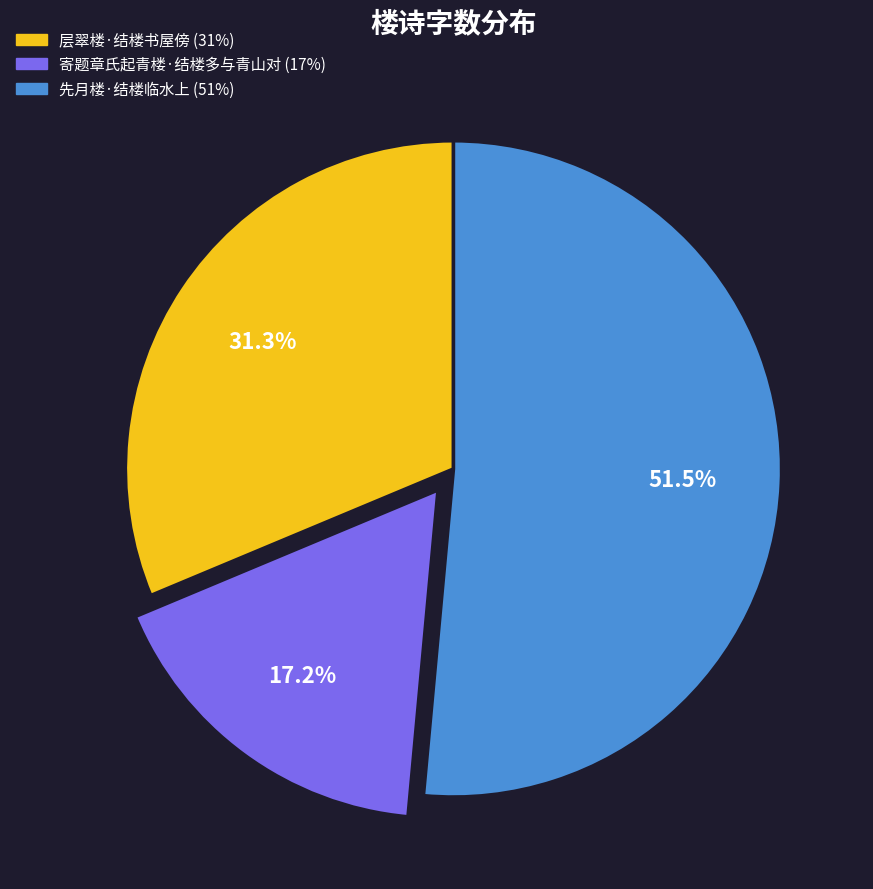

What portion of the pie excludes 先月楼·结楼临水上?

48.5%